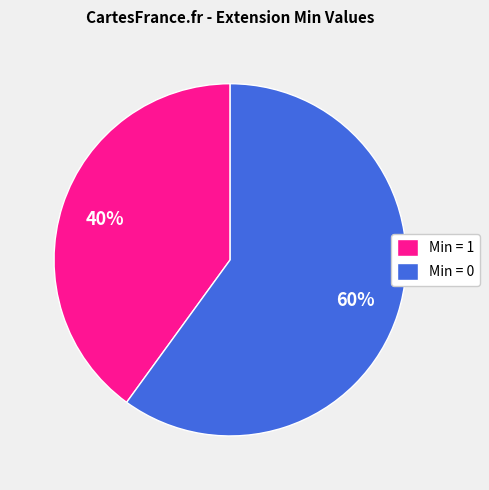

Does any single category account for the majority?

Yes